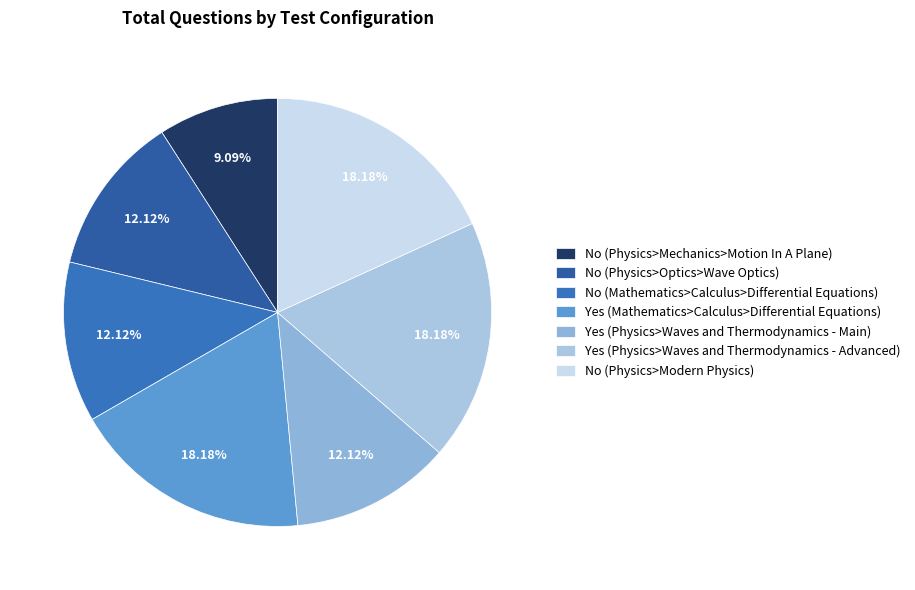

How many slices are in this pie chart?

7